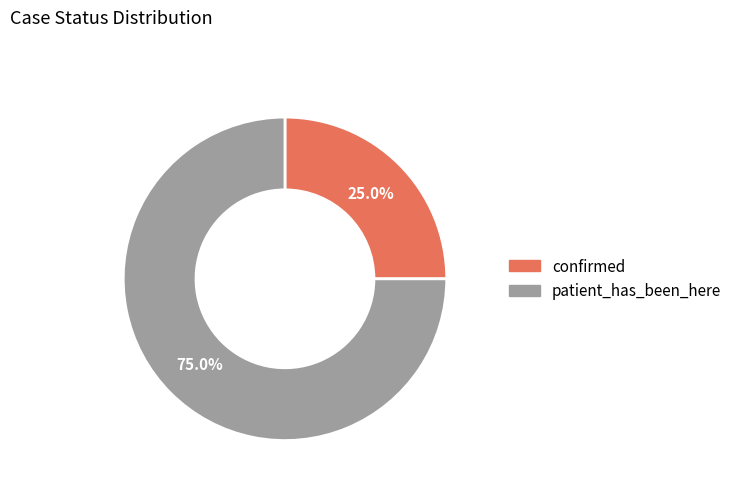

True or false: patient_has_been_here accounts for 80% of the total.

False